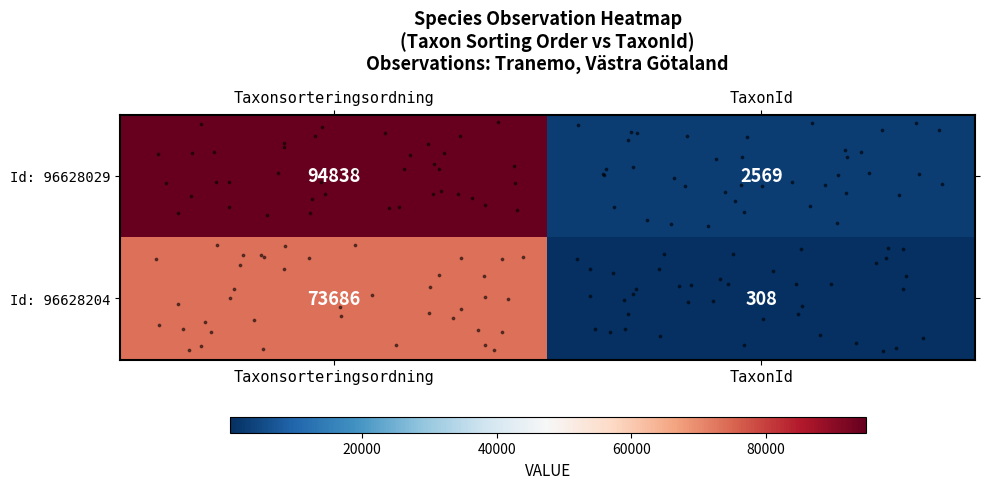

Which label corresponds to the smallest value in the chart?

TaxonId